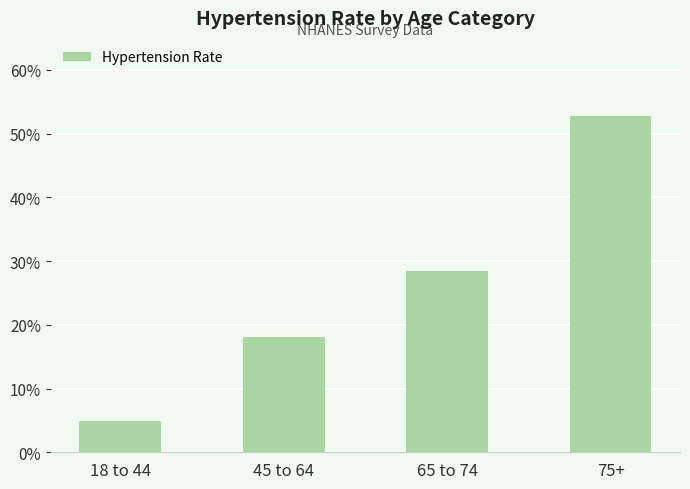

List the labels in order of value, largest first.

75+, 65 to 74, 45 to 64, 18 to 44